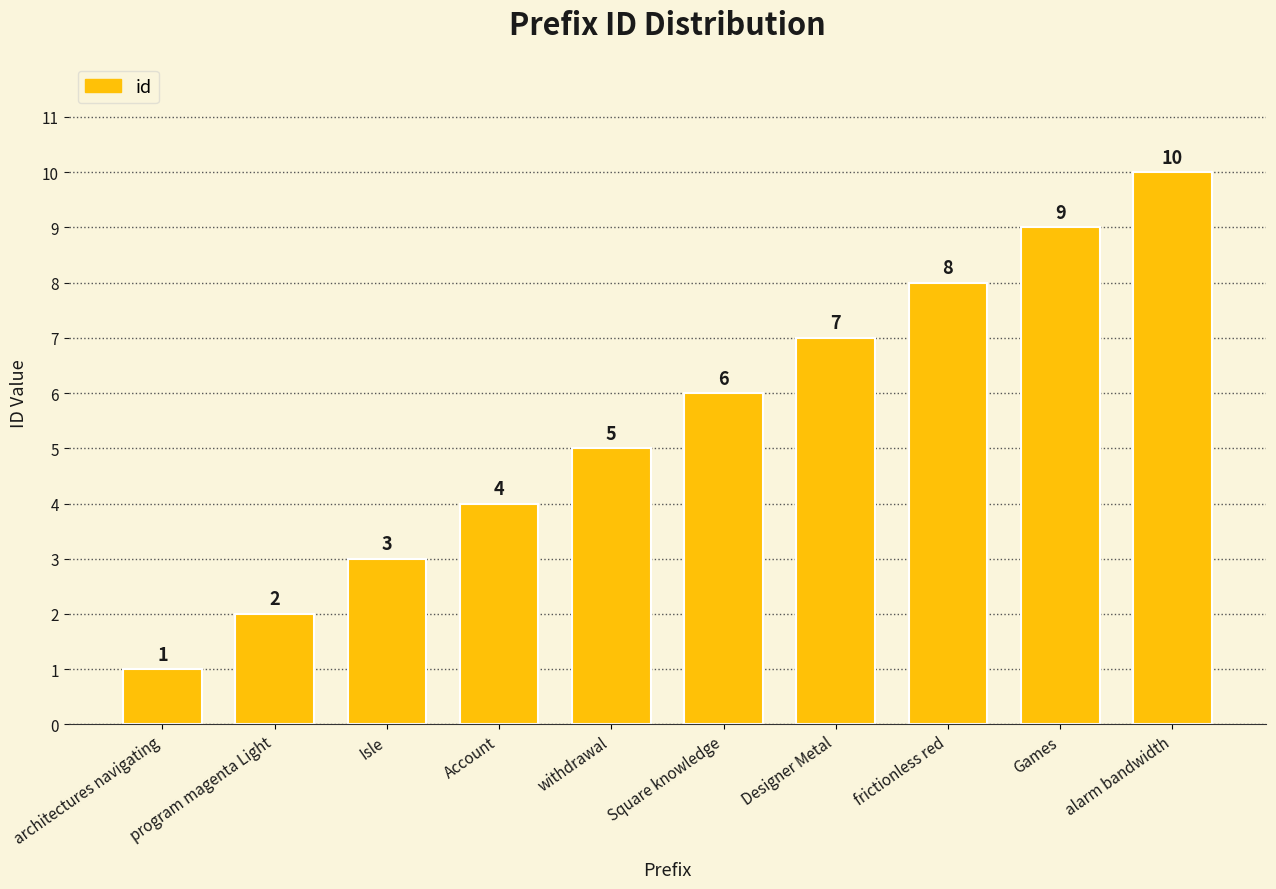

Are the bars grouped side by side (vs. stacked)?

No